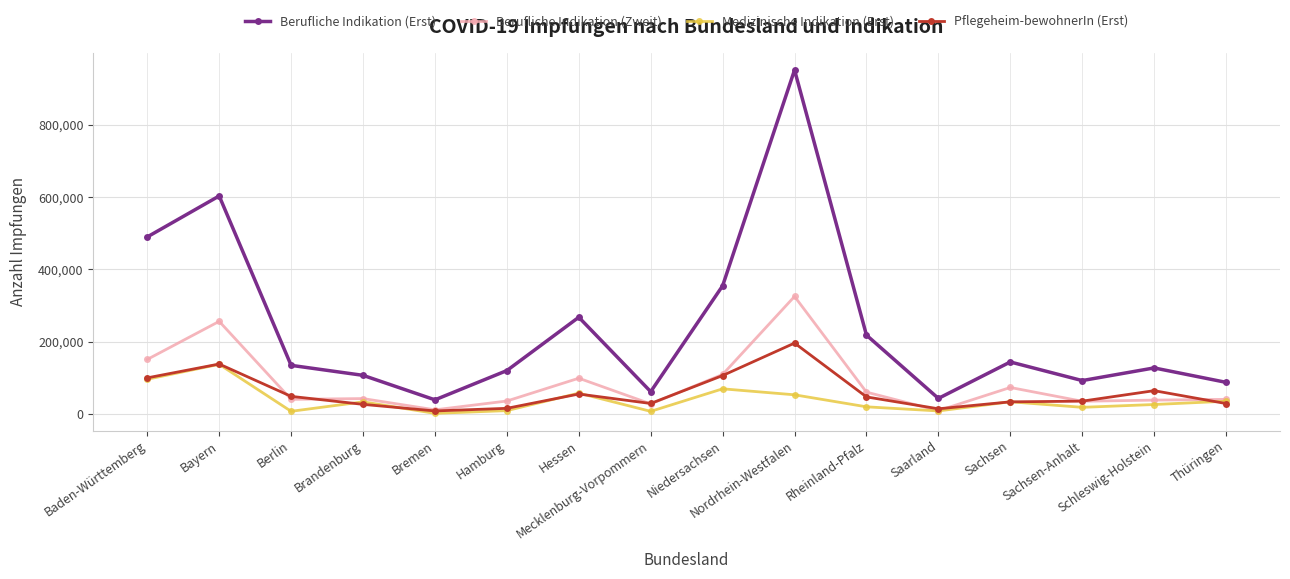

True or false: Berufliche Indikation (Zweit) has a value of 73690 at Sachsen.

True